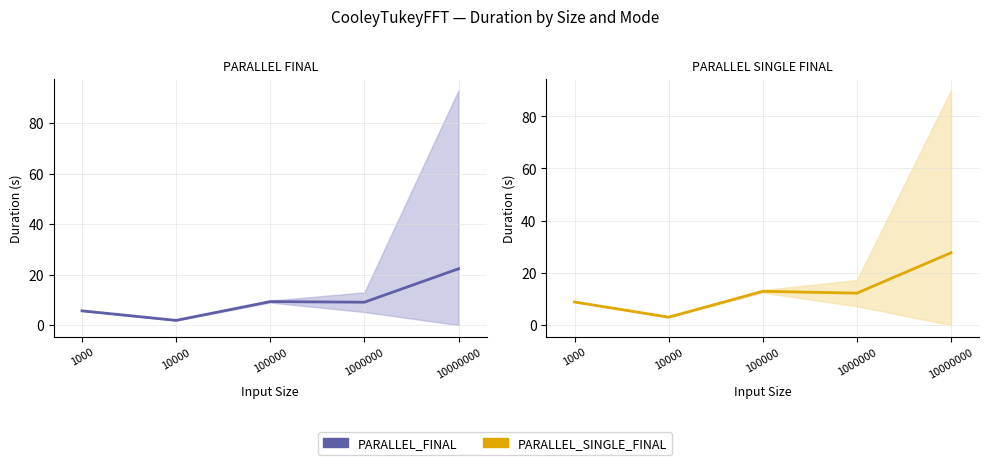

What is the minimum value shown in the chart?

1.9